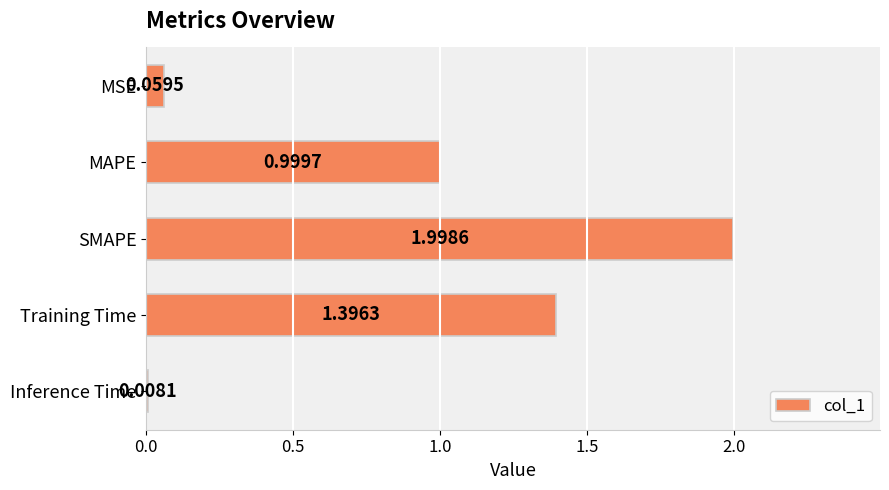

Rank the categories by value from highest to lowest.

SMAPE, Training Time, MAPE, MSE, Inference Time